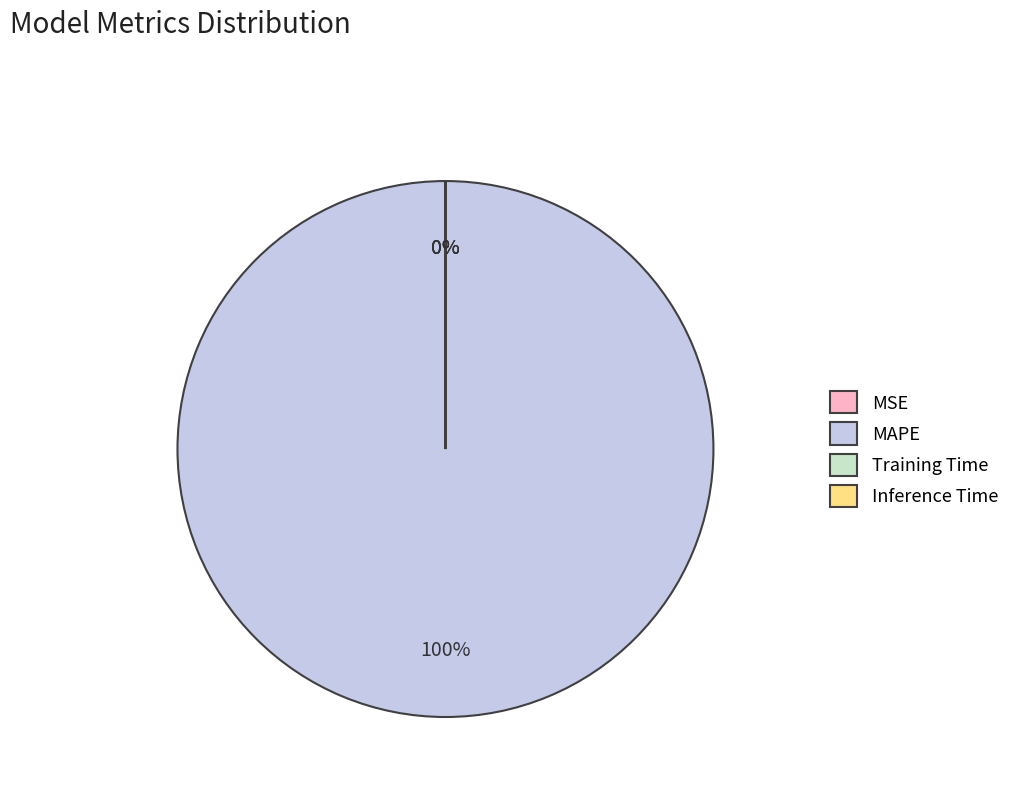

Between MAPE and Inference Time, which is larger?

MAPE